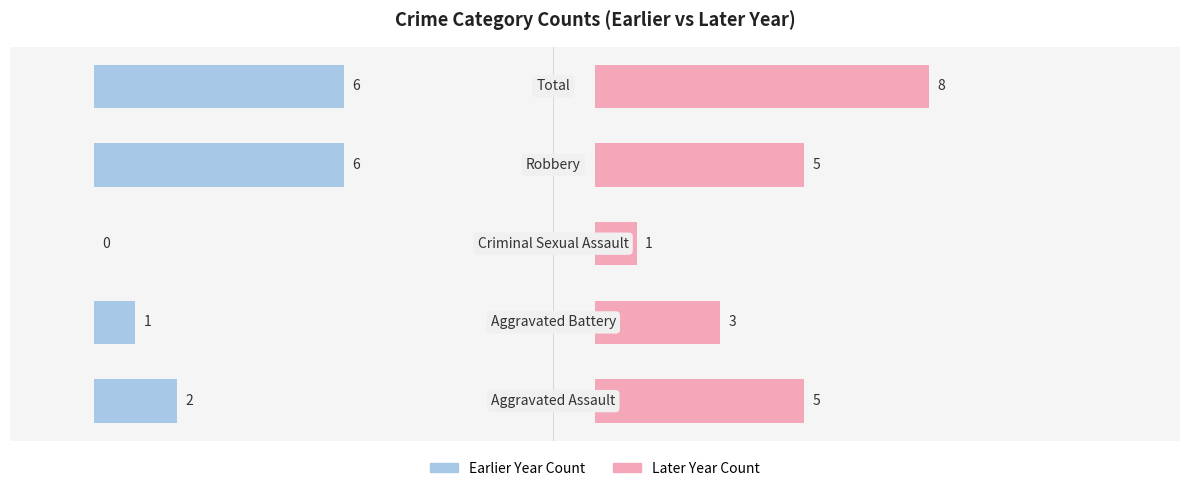

How many groups of bars are there?

5